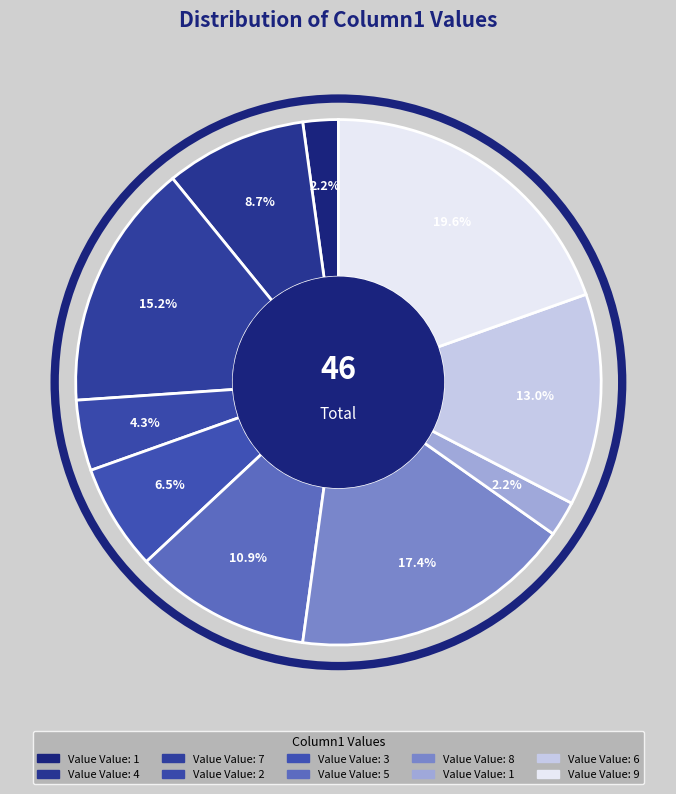

Count the number of slices in the pie.

10